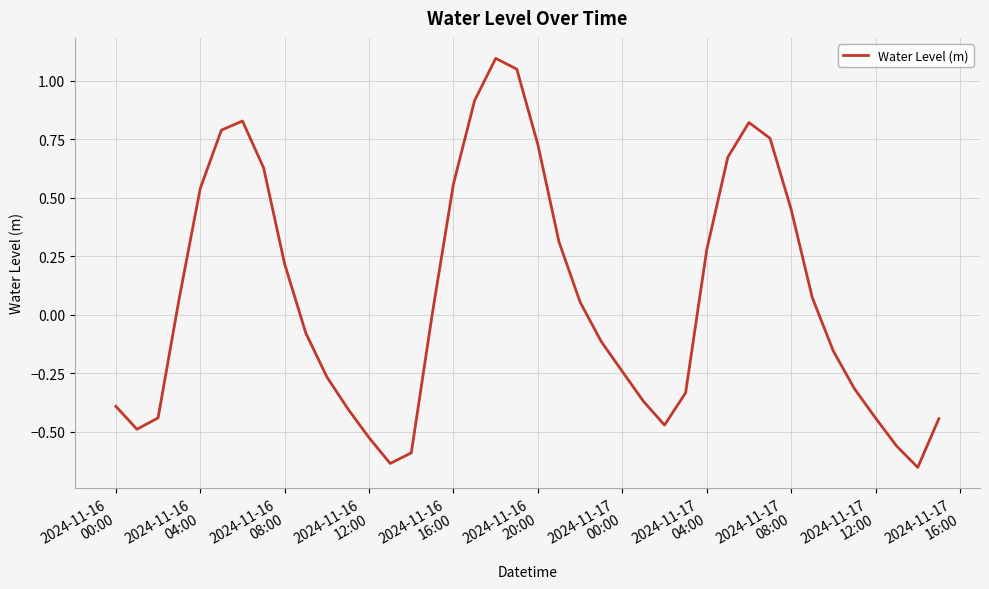

What is the maximum value shown in the chart?

1.1